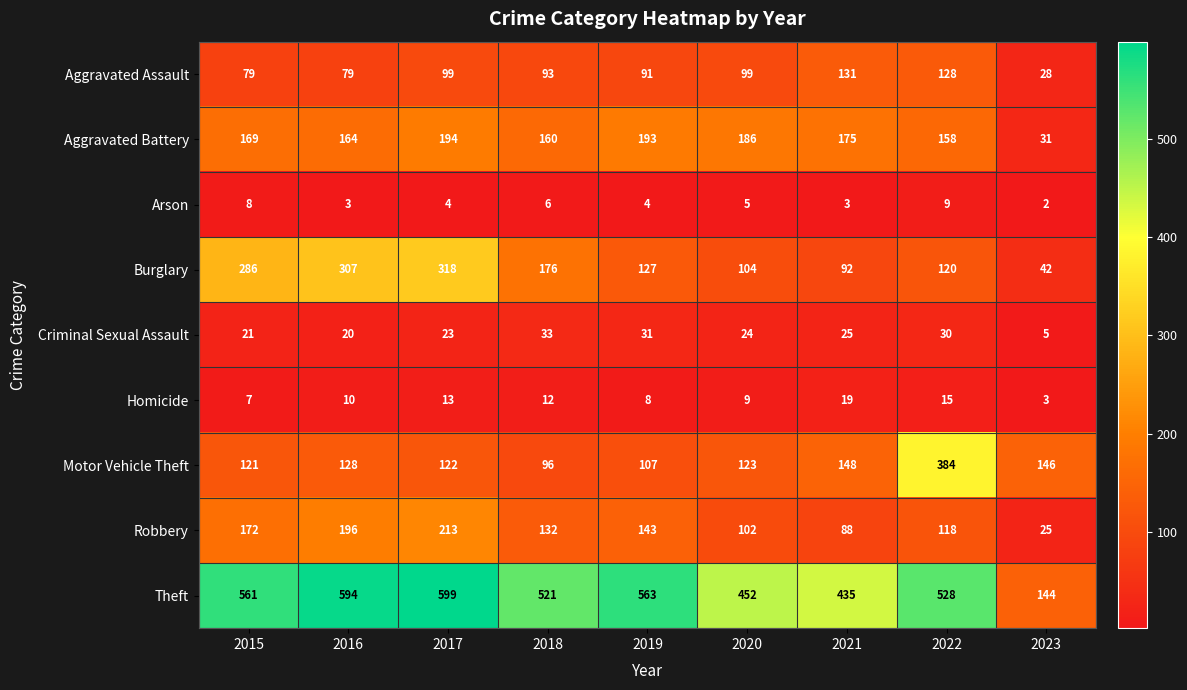

What is the total value across all series at 2015?

1424